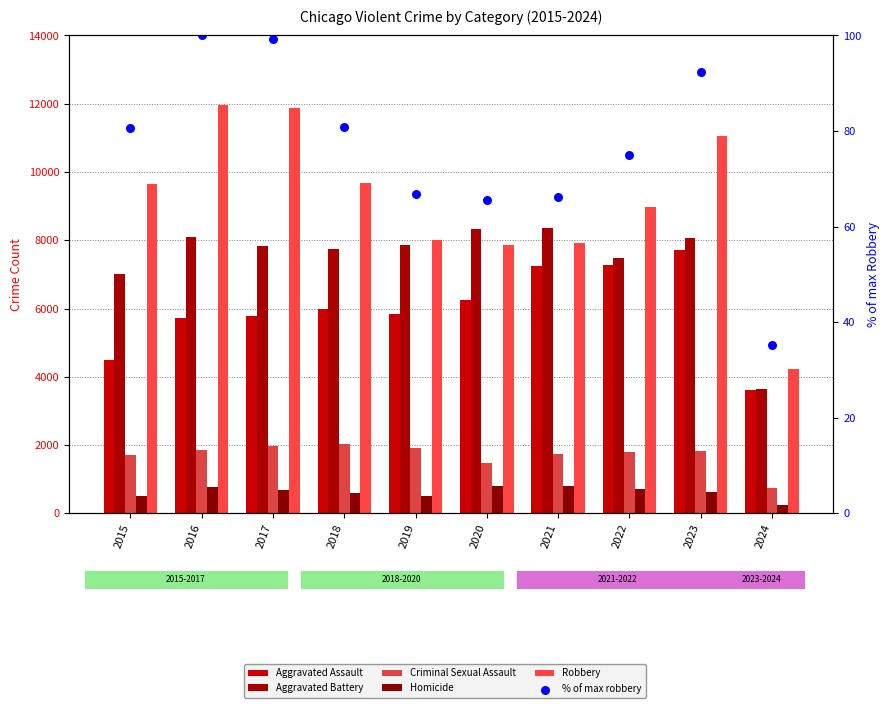

At how many categories does at least one series exceed 5412?

9